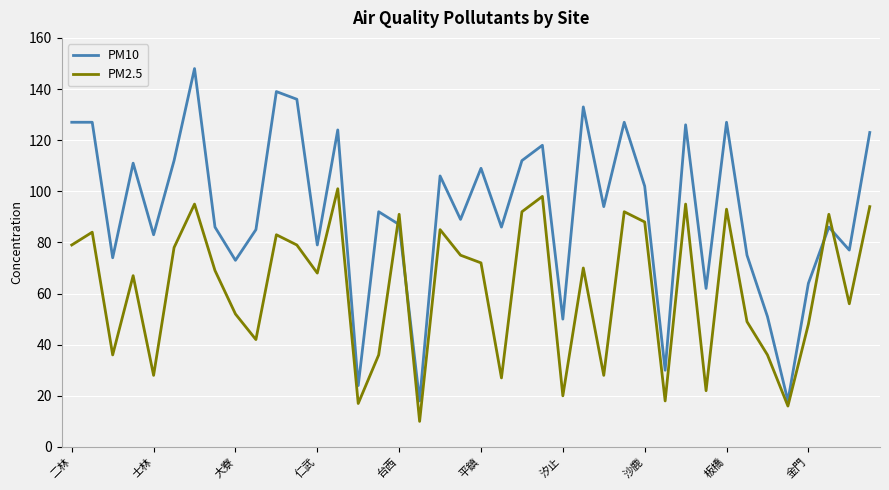

Which series has the largest total across all categories?

PM10